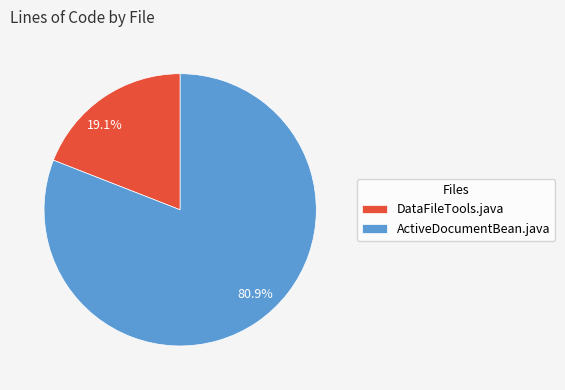

Which has a higher value, DataFileTools.java or ActiveDocumentBean.java?

ActiveDocumentBean.java